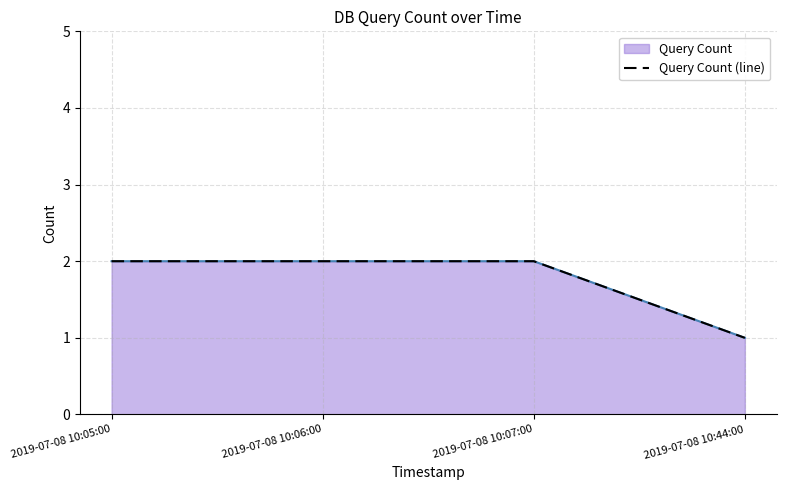

The value at 2019-07-08 10:05:00 is 2. True or false?

True